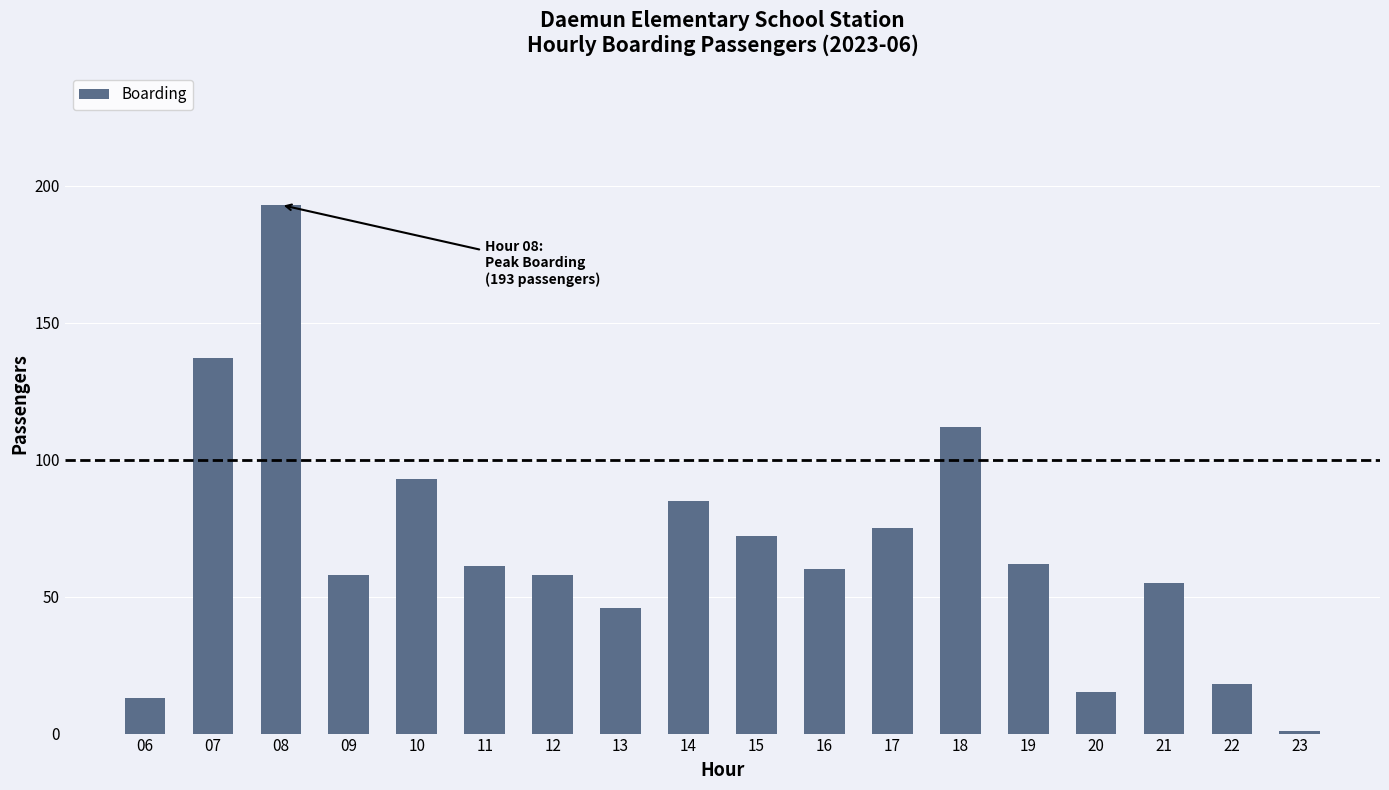

True or false: the data shows 32 at 19.

False